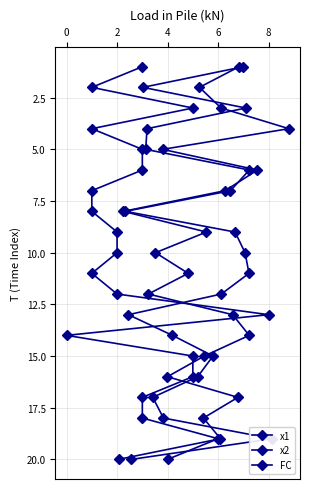

True or false: FC has more than 2 points higher than both neighbors.

False